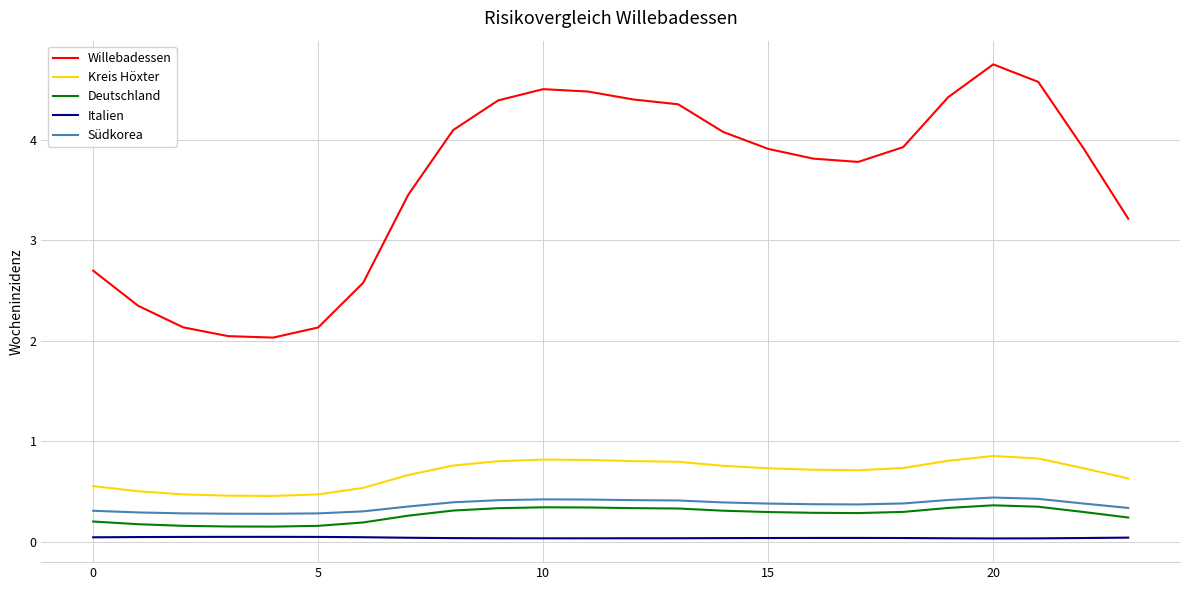

Which series has the largest range (max minus min)?

Willebadessen